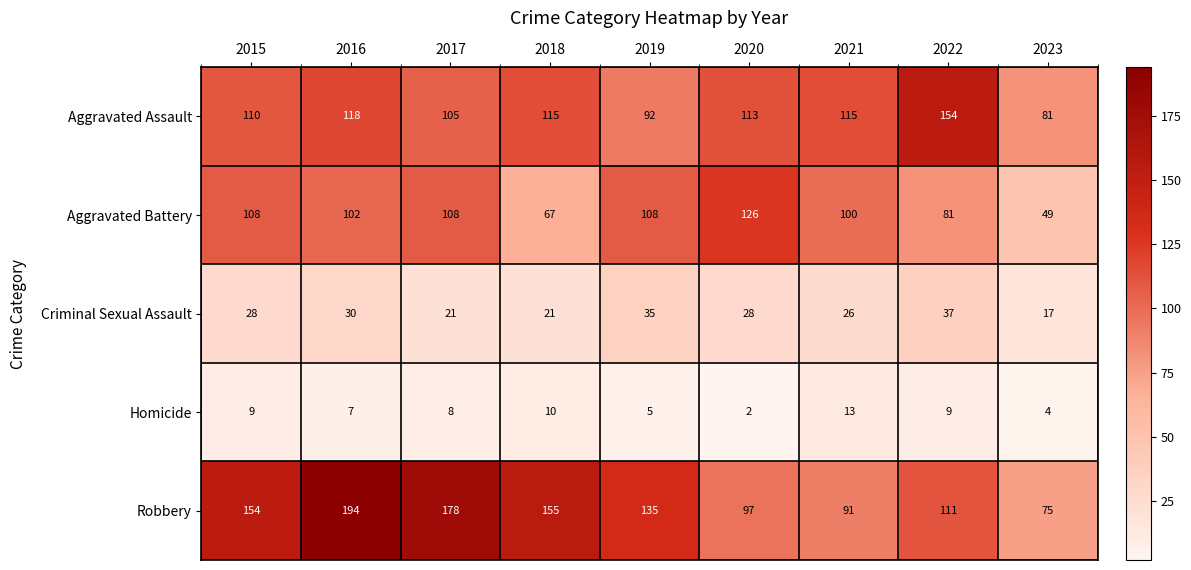

What is the difference between the highest and lowest values at 2020?

124